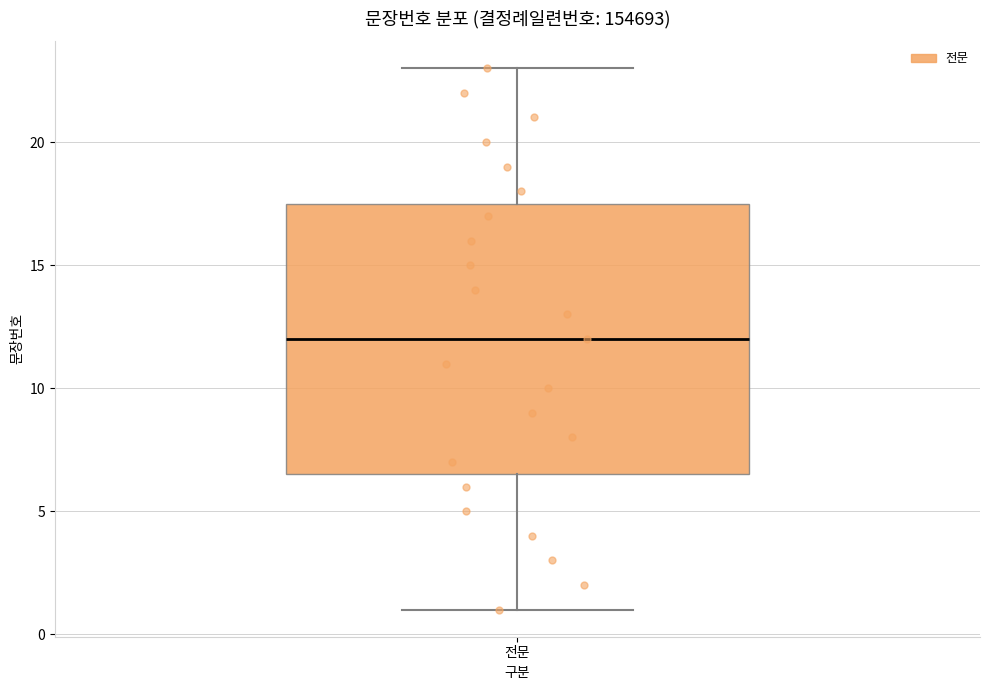

Transcribe this box plot: give where the median line is, the range the box spans, and where the two whiskers end, as read against the y-axis. The values are not printed on the chart, so give them approximately, as read against the axis.

median 12.0, box 6.5 to 17.5, whiskers 1.0 to 23.0